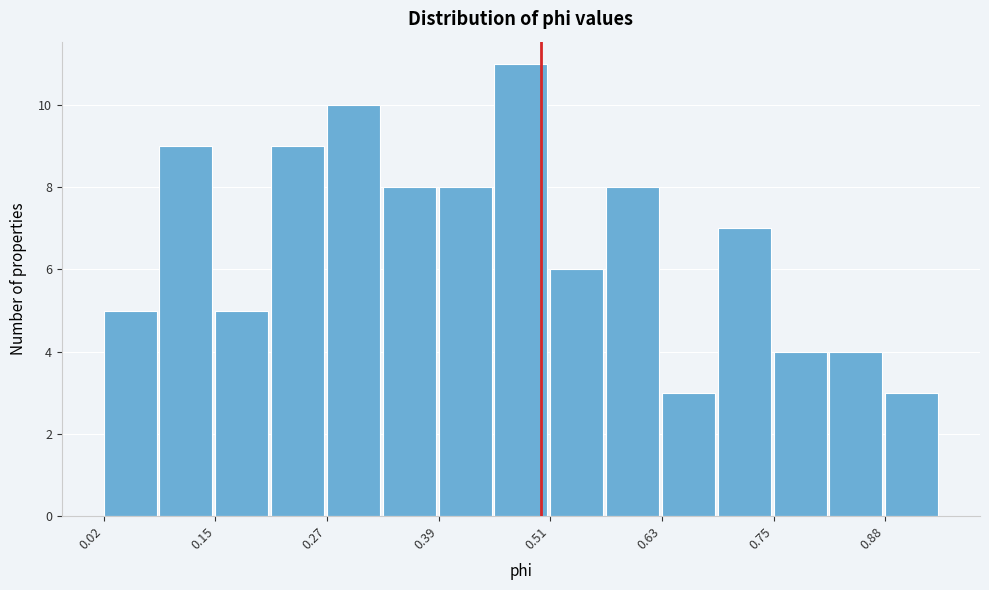

Around what value on the x-axis is the tallest bar? Give the approximate position of its centre, as read against the axis.

0.48